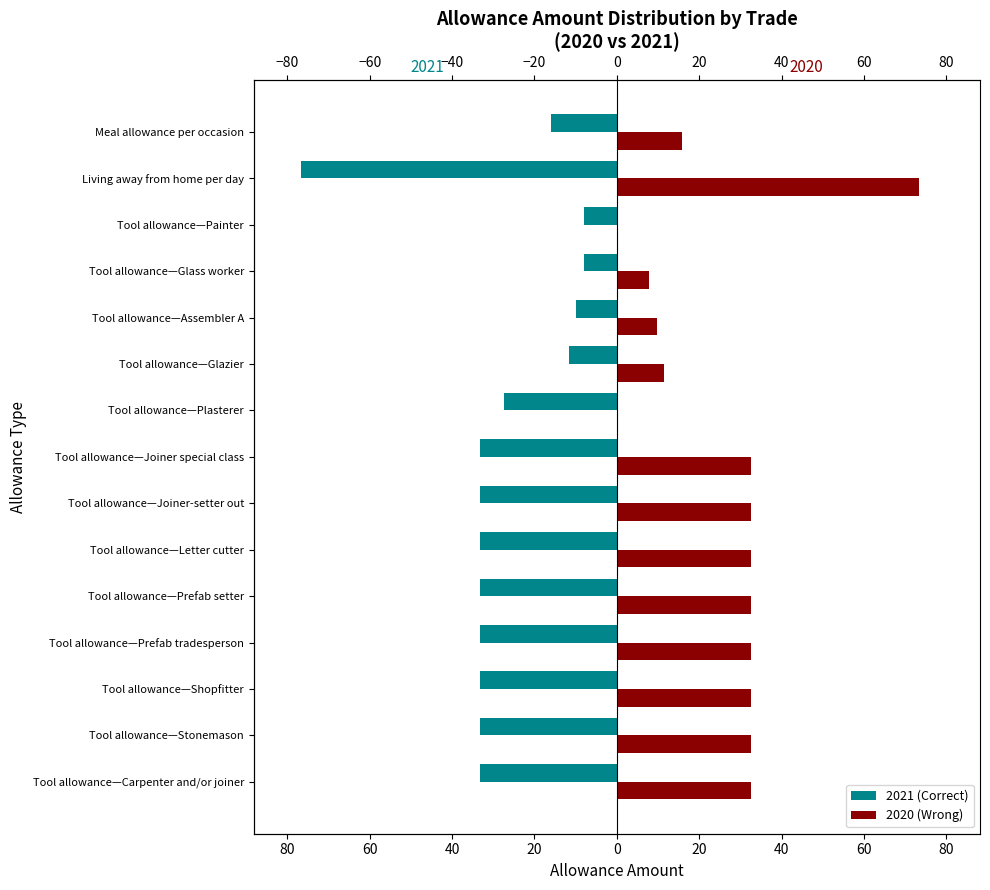

What is the difference between the maximum and second lowest values in the 2020 (Wrong) series?

73.5